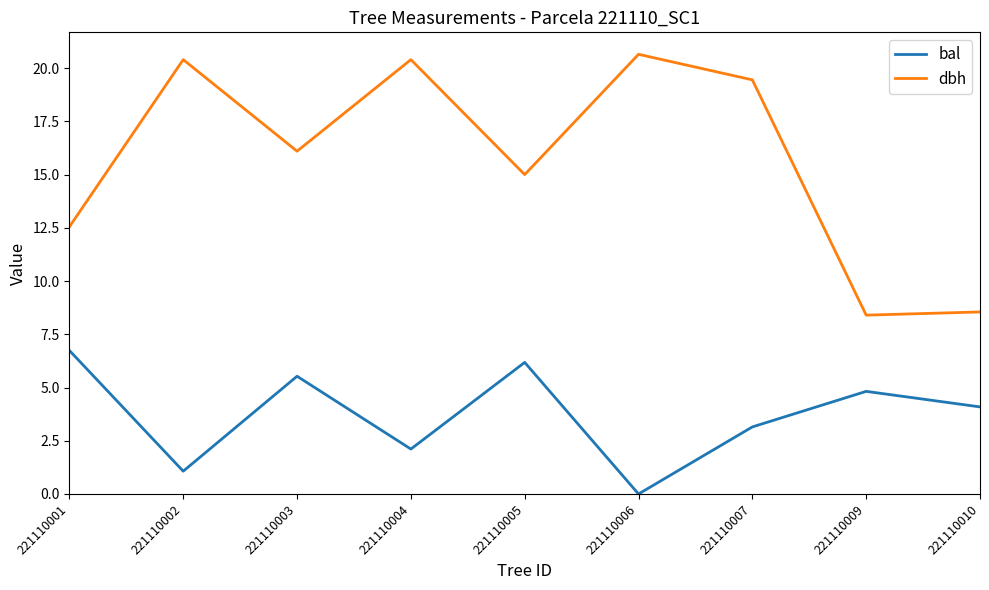

Is it true that bal equals 1.1 at 221110002?

True